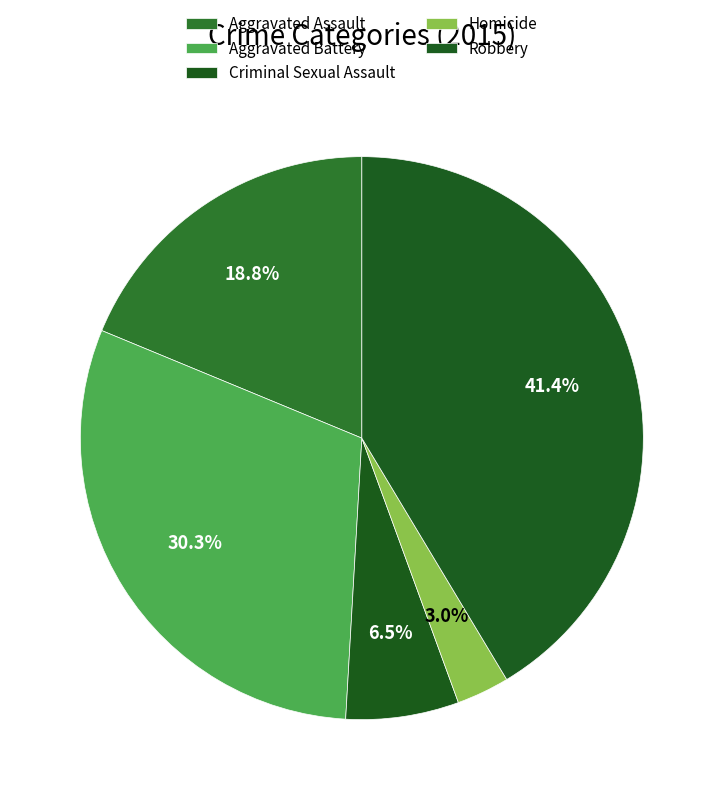

Count the number of slices in the pie.

5